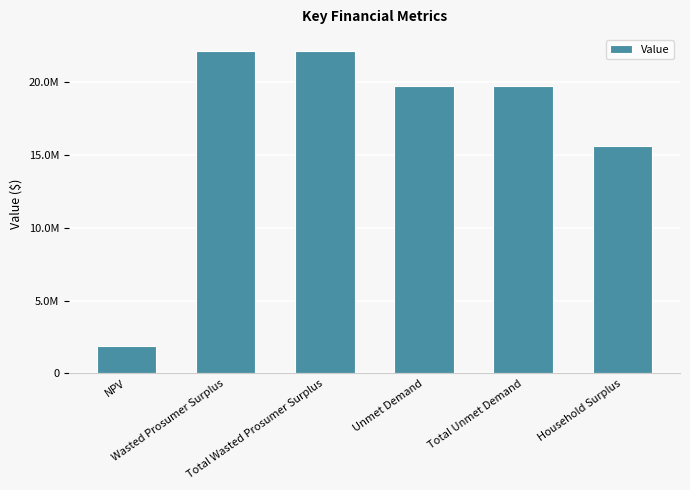

Does the chart contain any negative values?

No